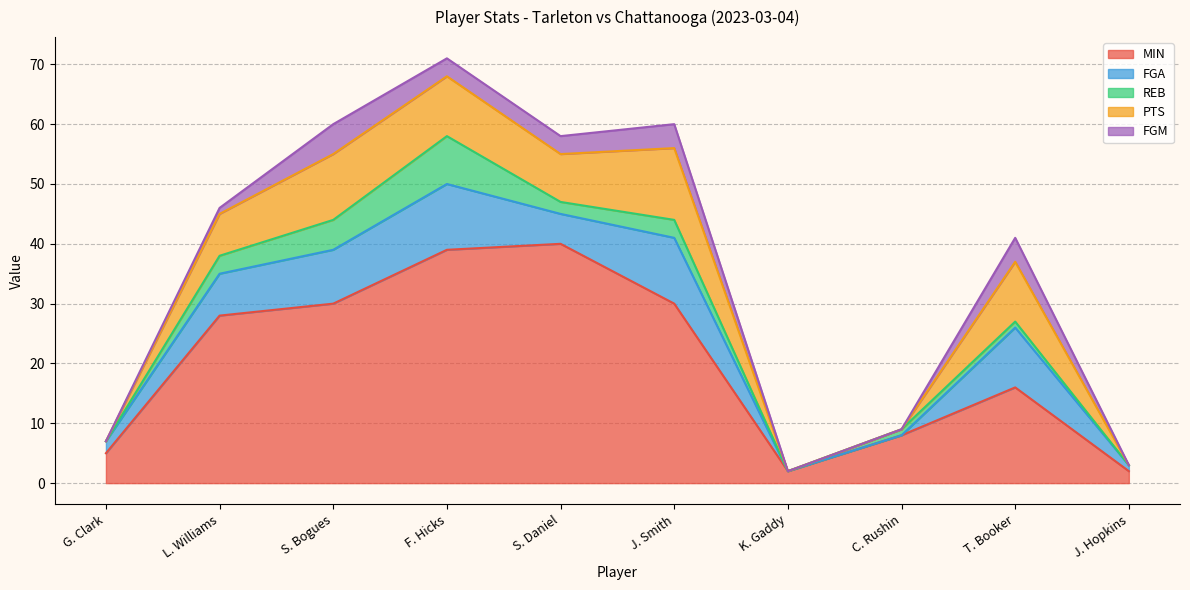

What is the label of the 10th point from the left?

J. Hopkins